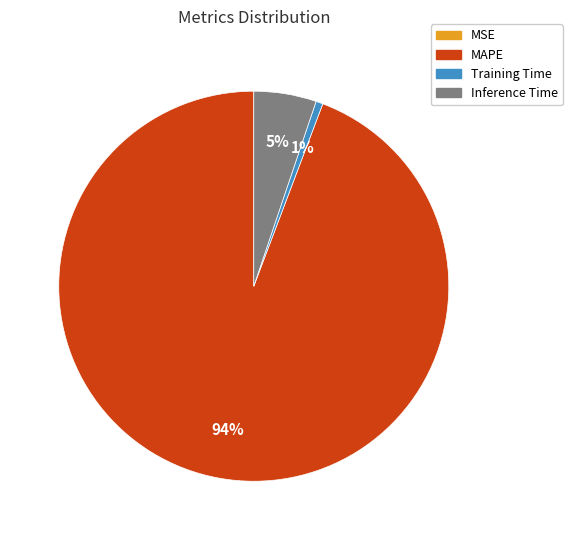

To the nearest percent, what is the difference between the largest and smallest slice percentages?

94%